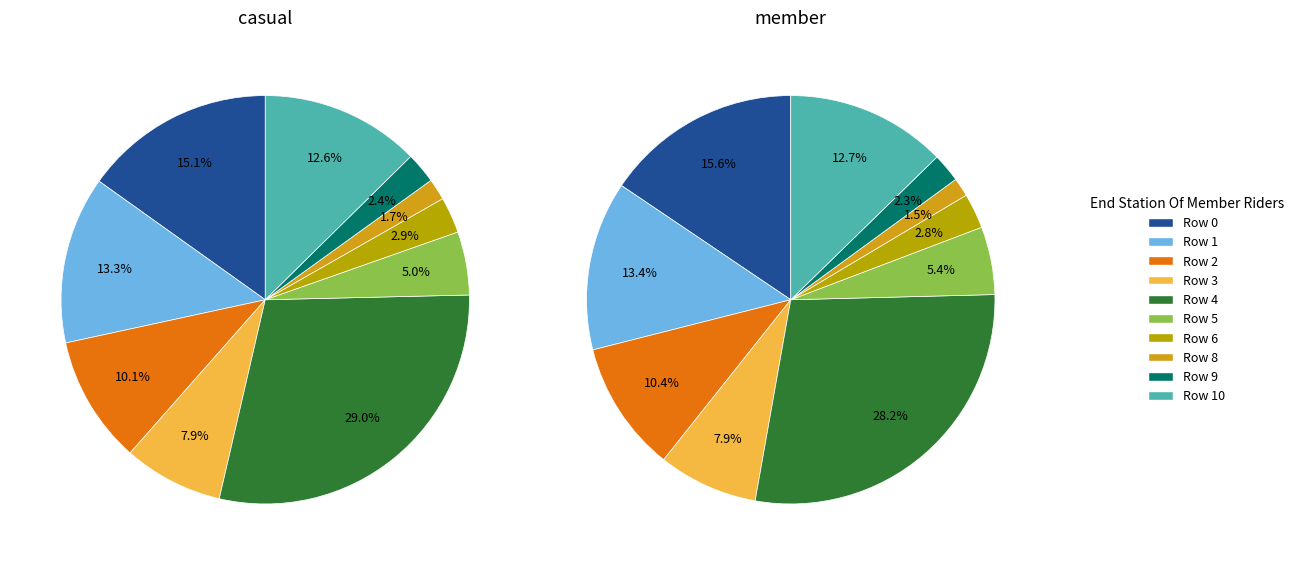

Does 1 represent more than half of the total?

No